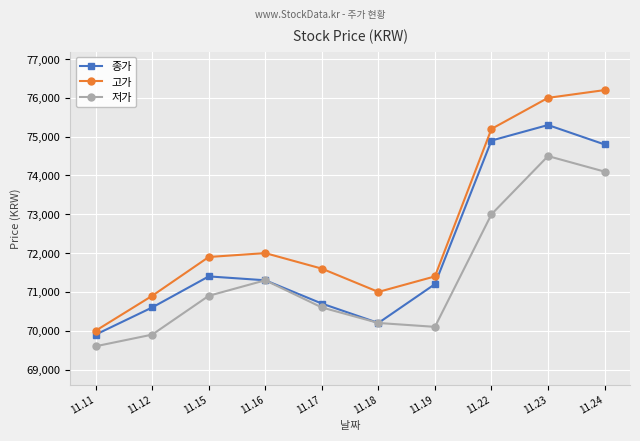

What is the sum of all 종가 values?

720300